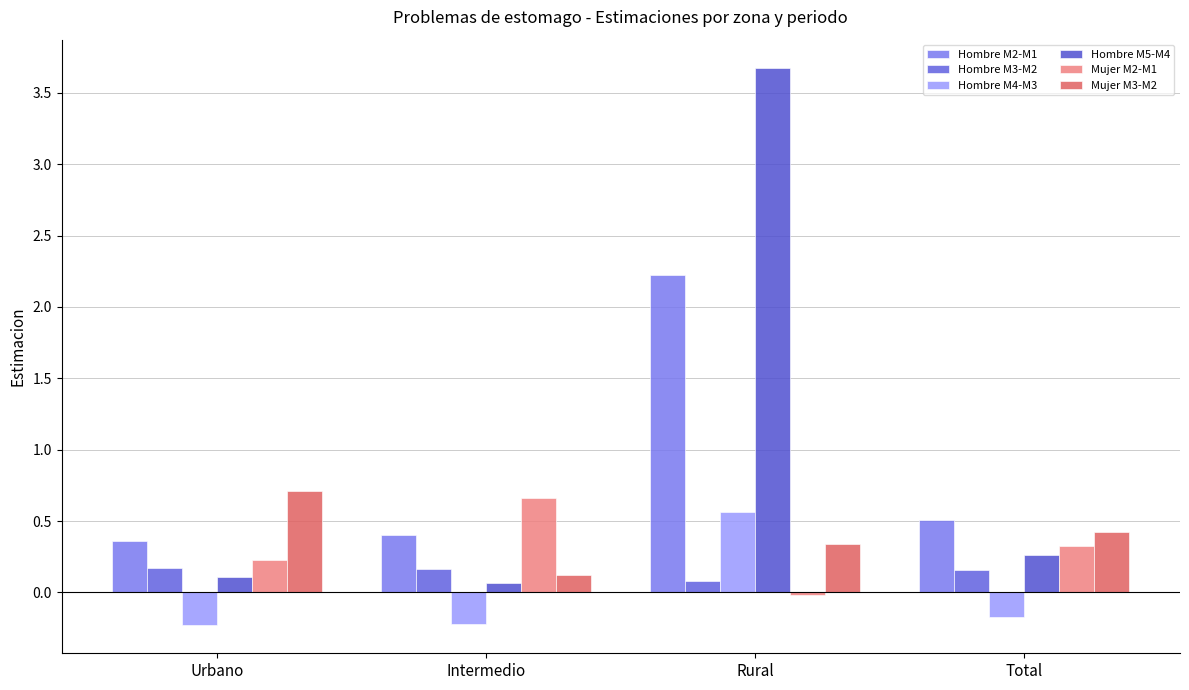

List the labels in order of Mujer M3-M2 value, largest first.

Urbano, Total, Rural, Intermedio